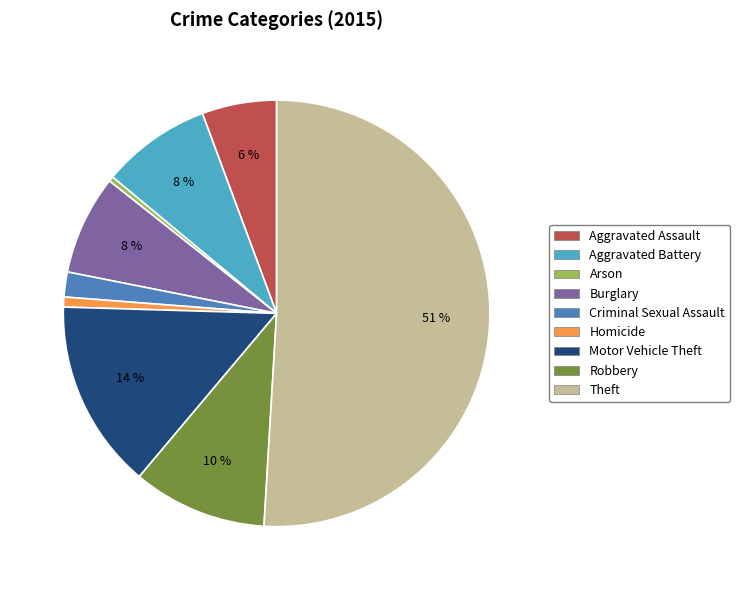

Count the number of slices in the pie.

9